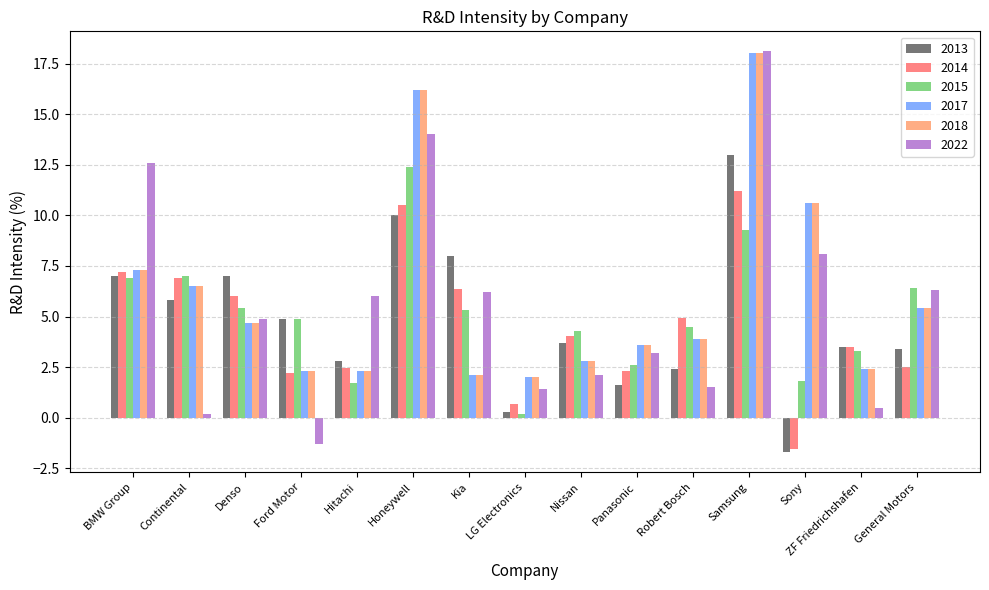

At which label is 2013 closest to 5?

Ford Motor